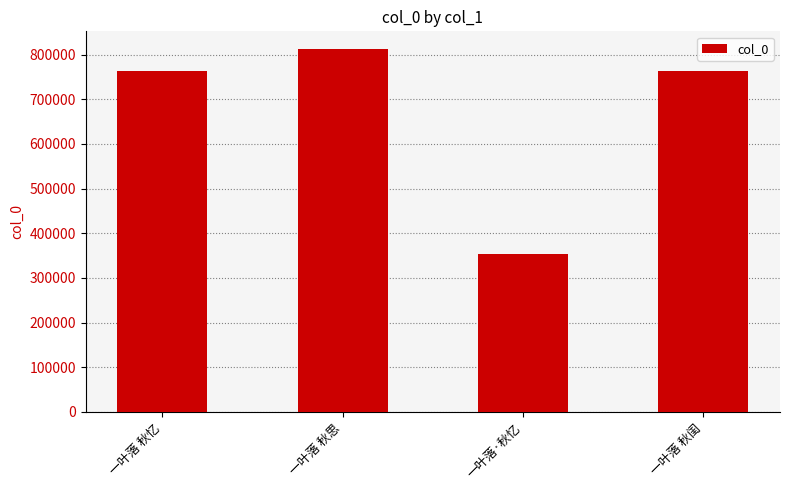

Which category has the highest value across all series?

一叶落 秋思